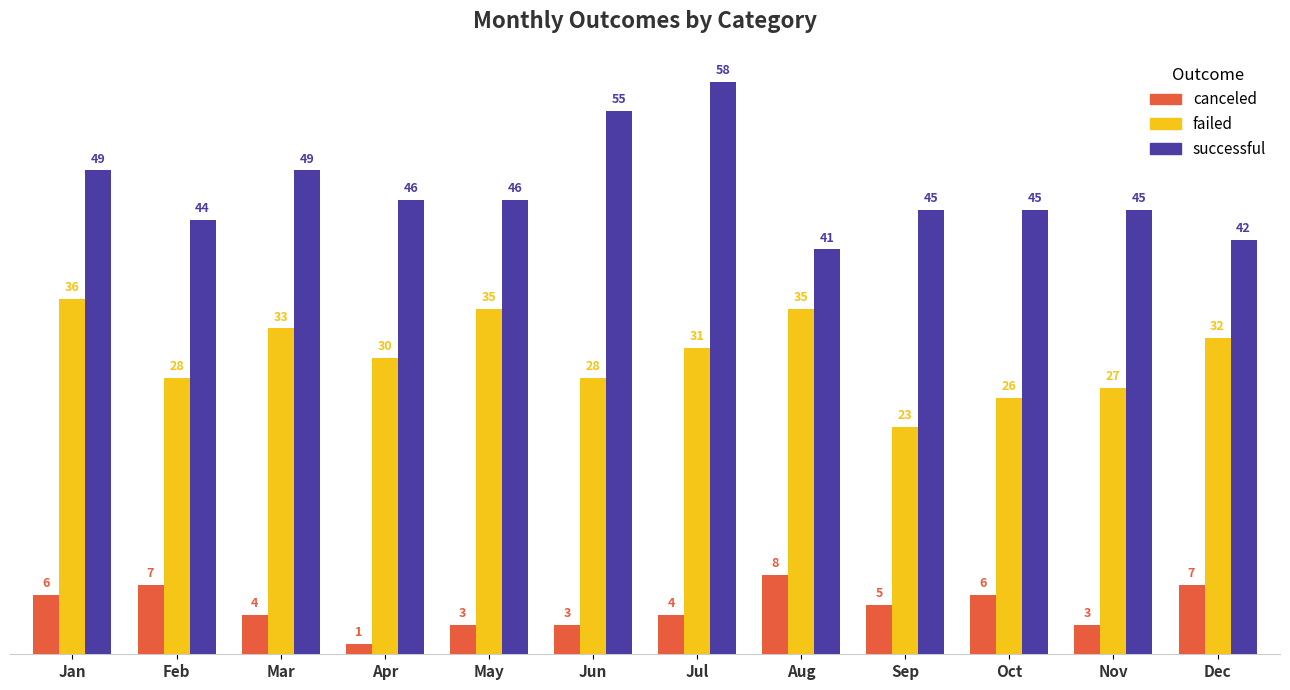

How many bars are there in total?

36